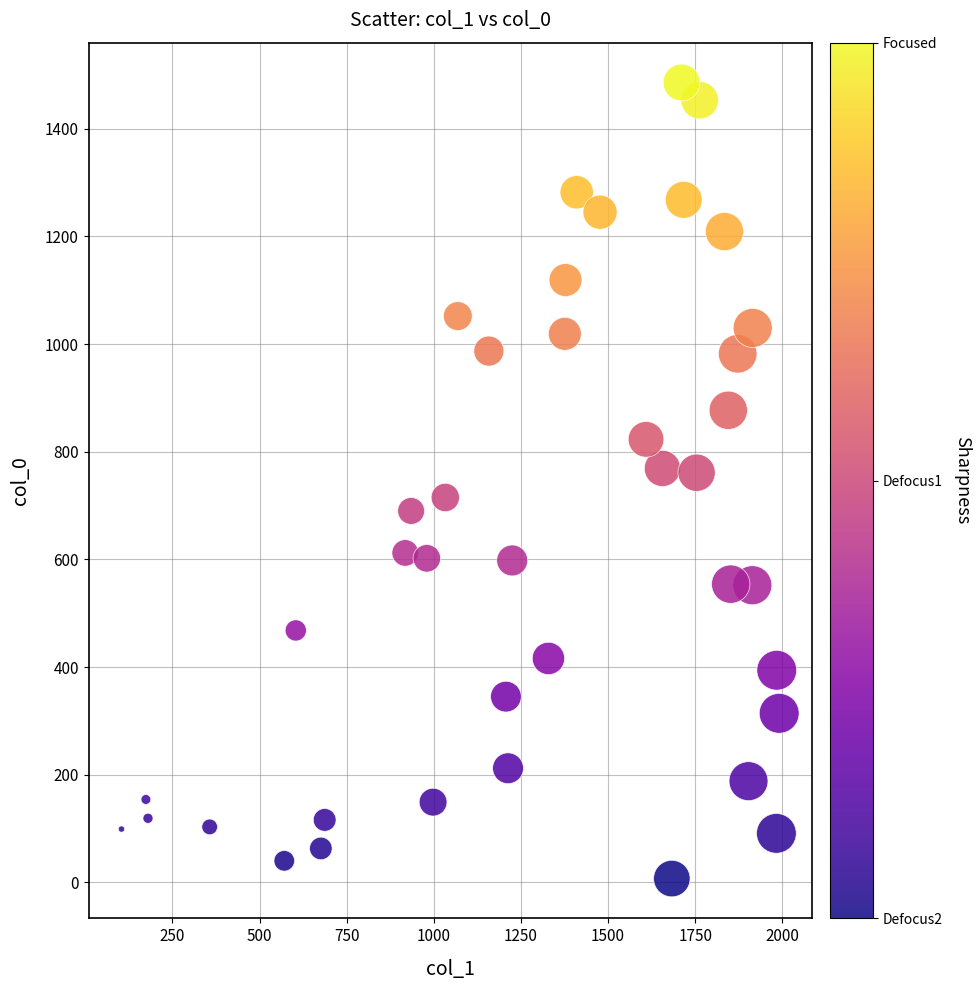

What is the range of X values (max minus min)?

1887